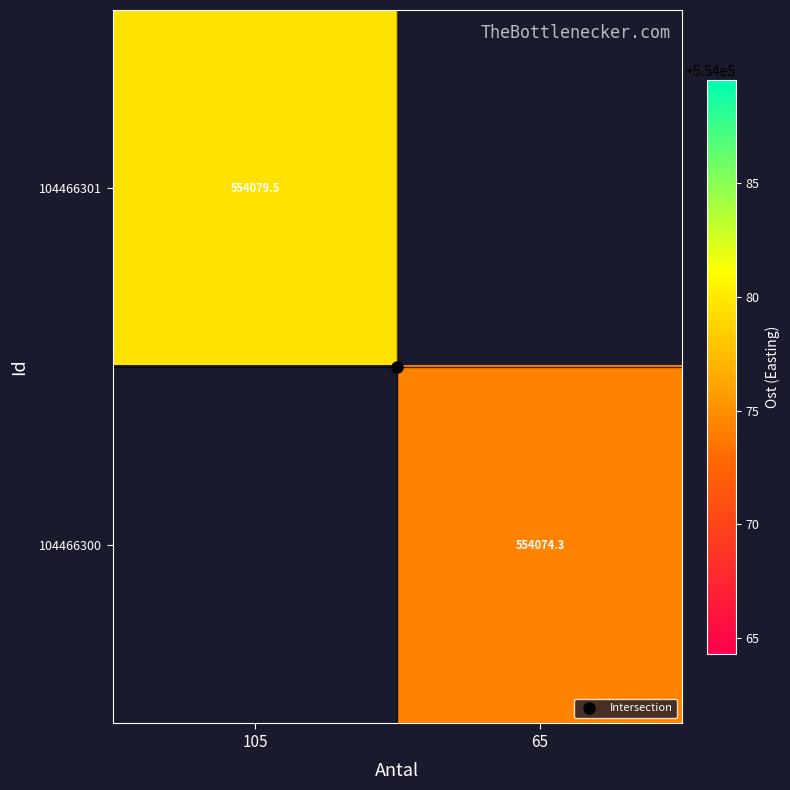

What is the approximate value of 104466300 at 65?

554074.3